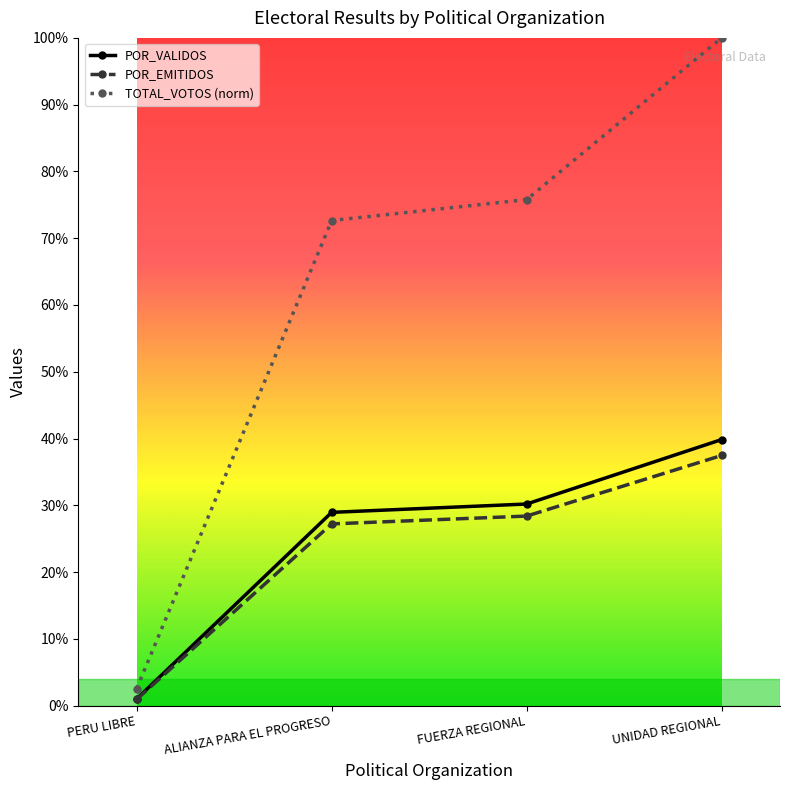

What is the label of the 3rd point from the left?

FUERZA REGIONAL